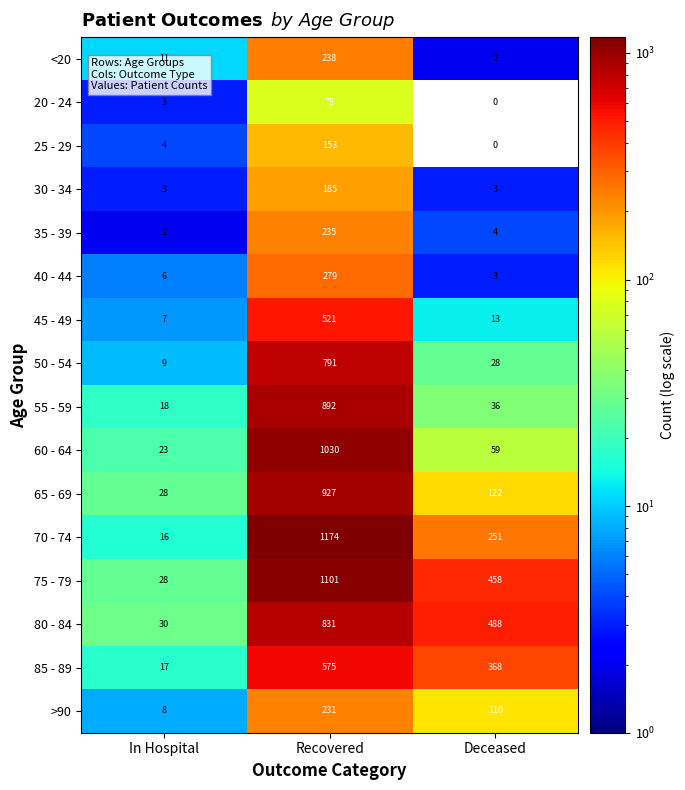

Which series changed the most between In Hospital and Deceased?

80 - 84